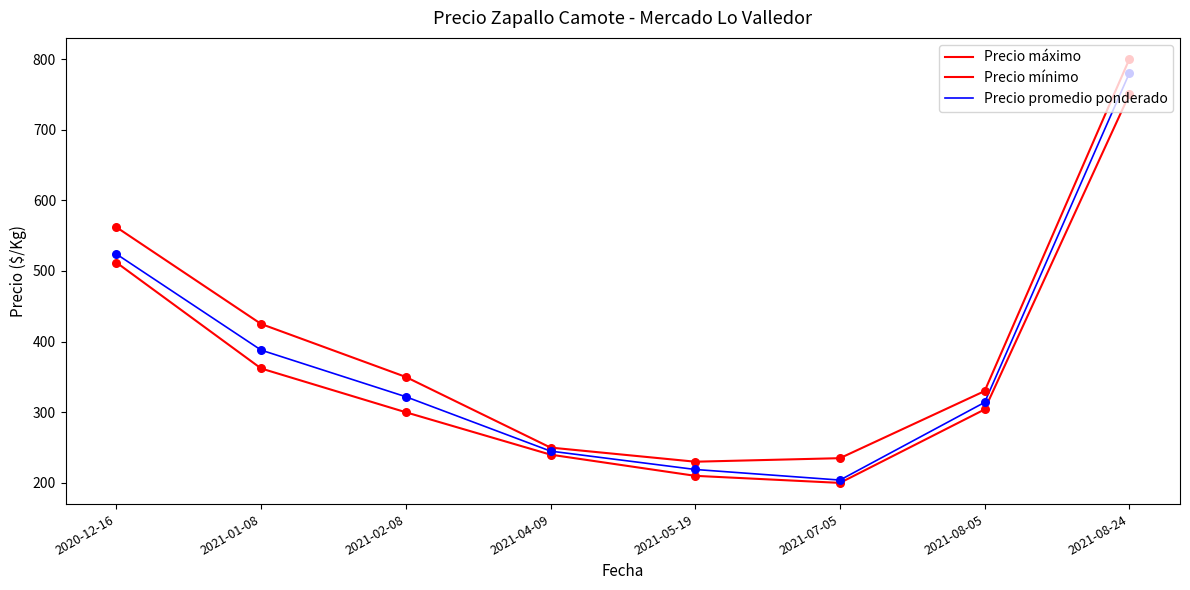

What is the total value across all series at 2021-05-19?

659